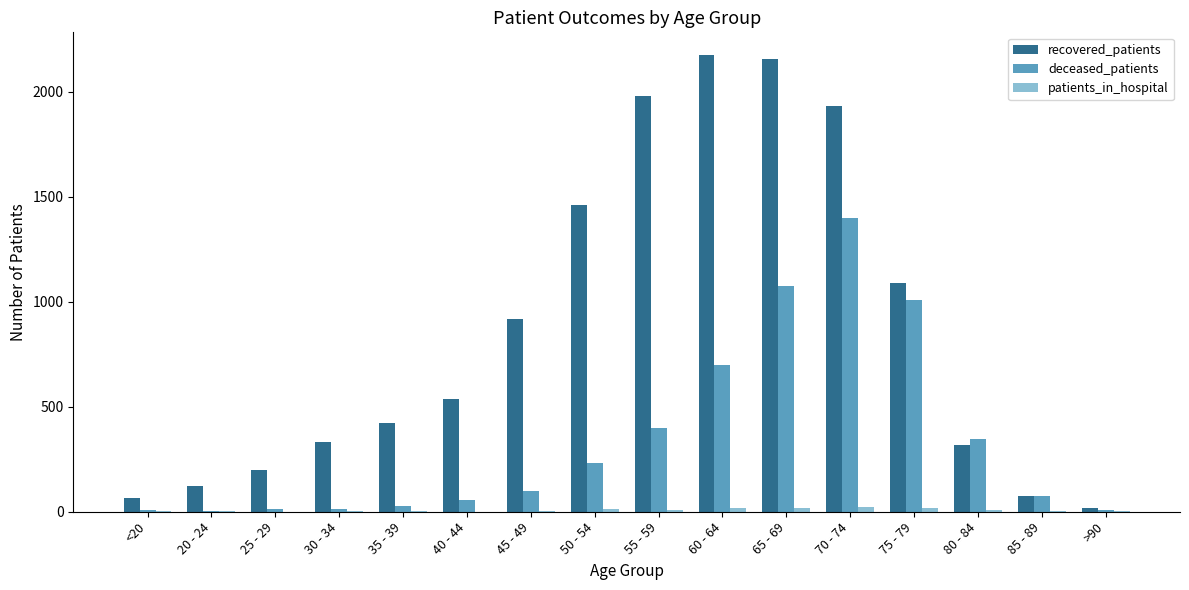

How many data points does each series have?

16